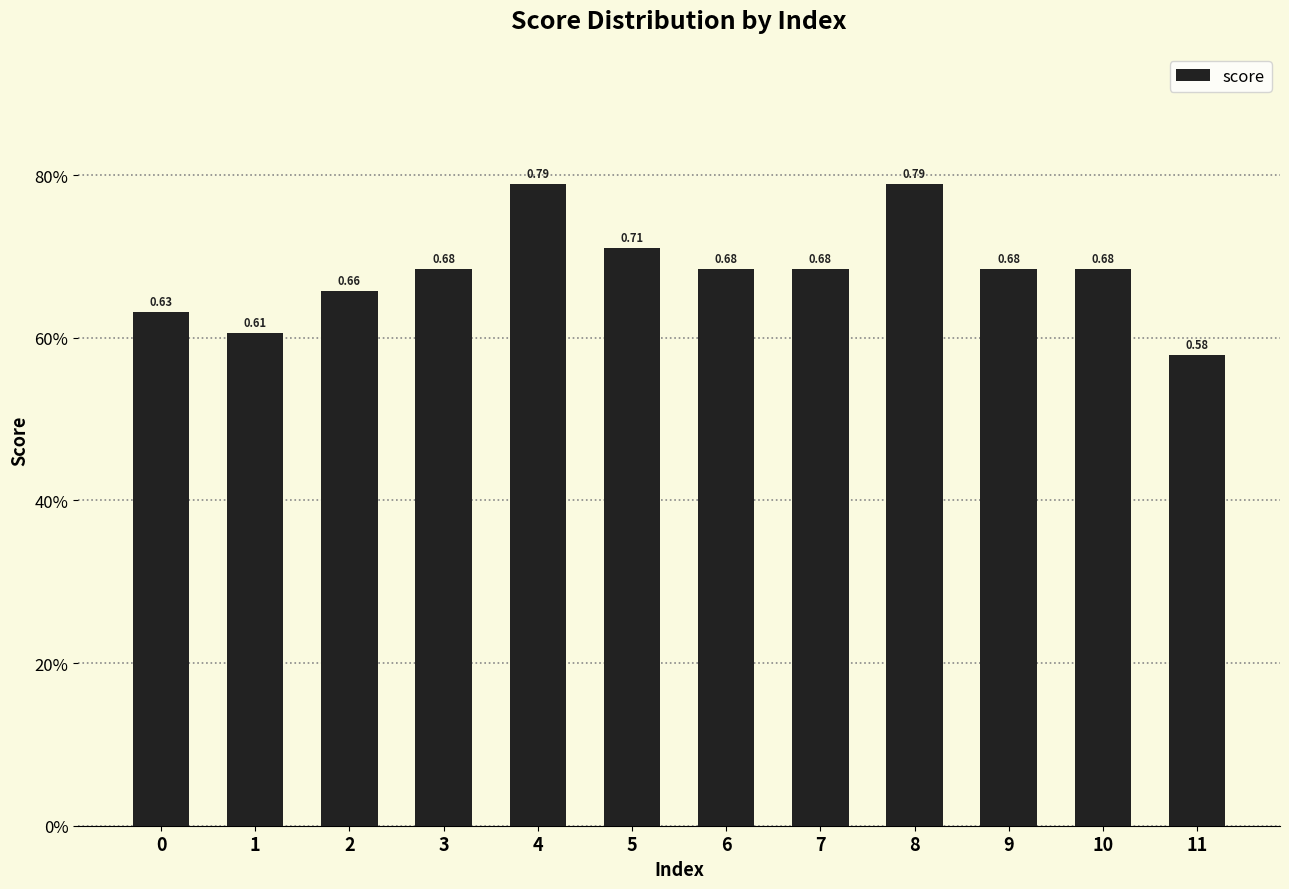

Does the chart contain any negative values?

No